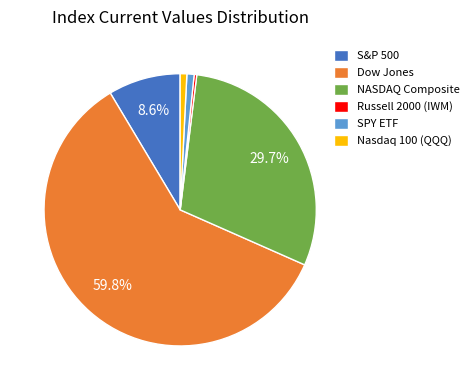

How many slices are in this pie chart?

6